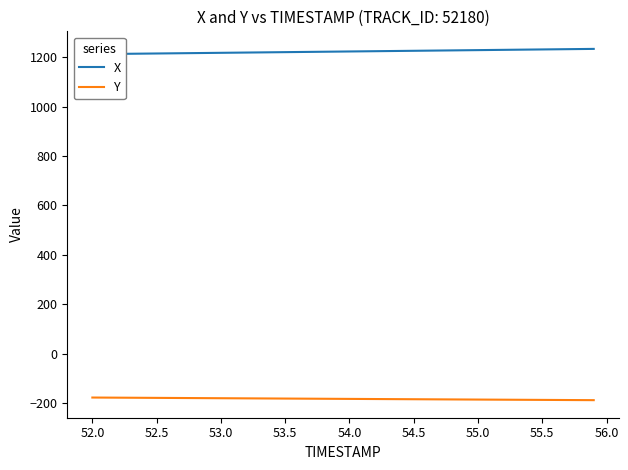

Is it true that Y equals -91.3 at 54.0?

False